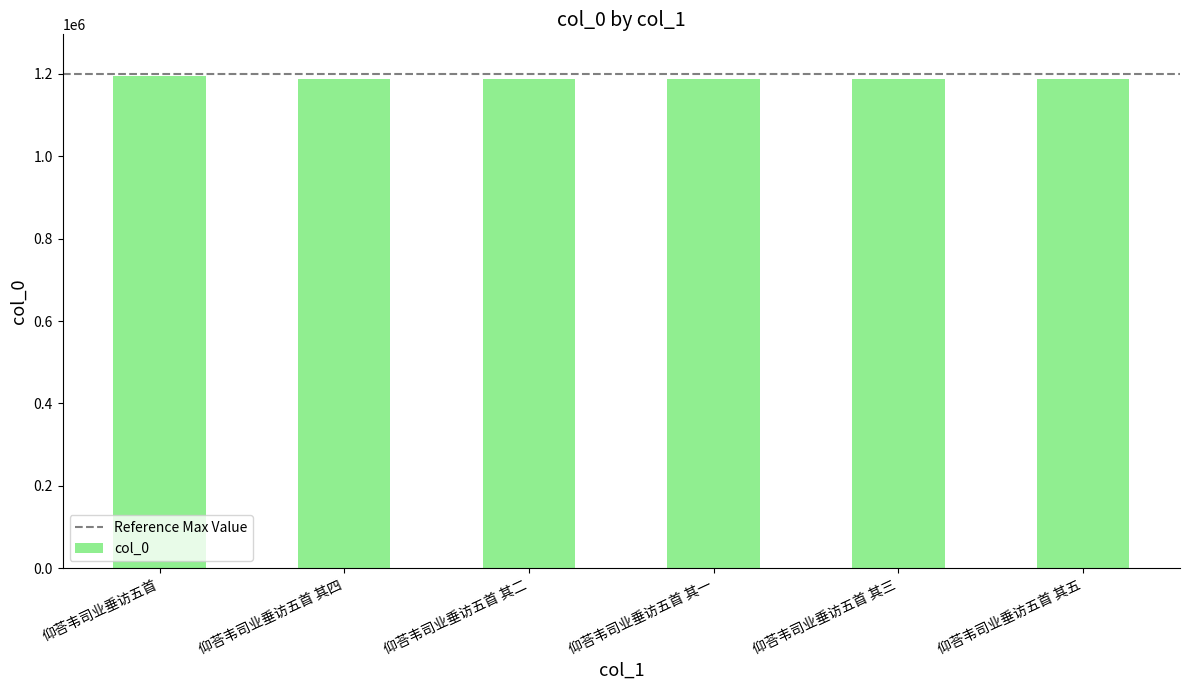

How many data points are less than 1188672?

3